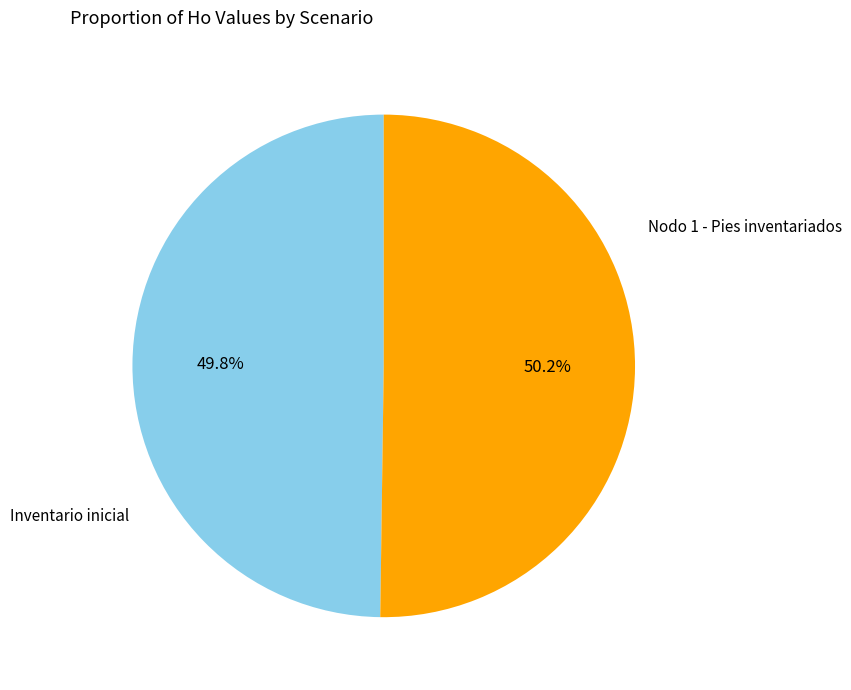

Is there any slice that represents more than half of the pie?

Yes